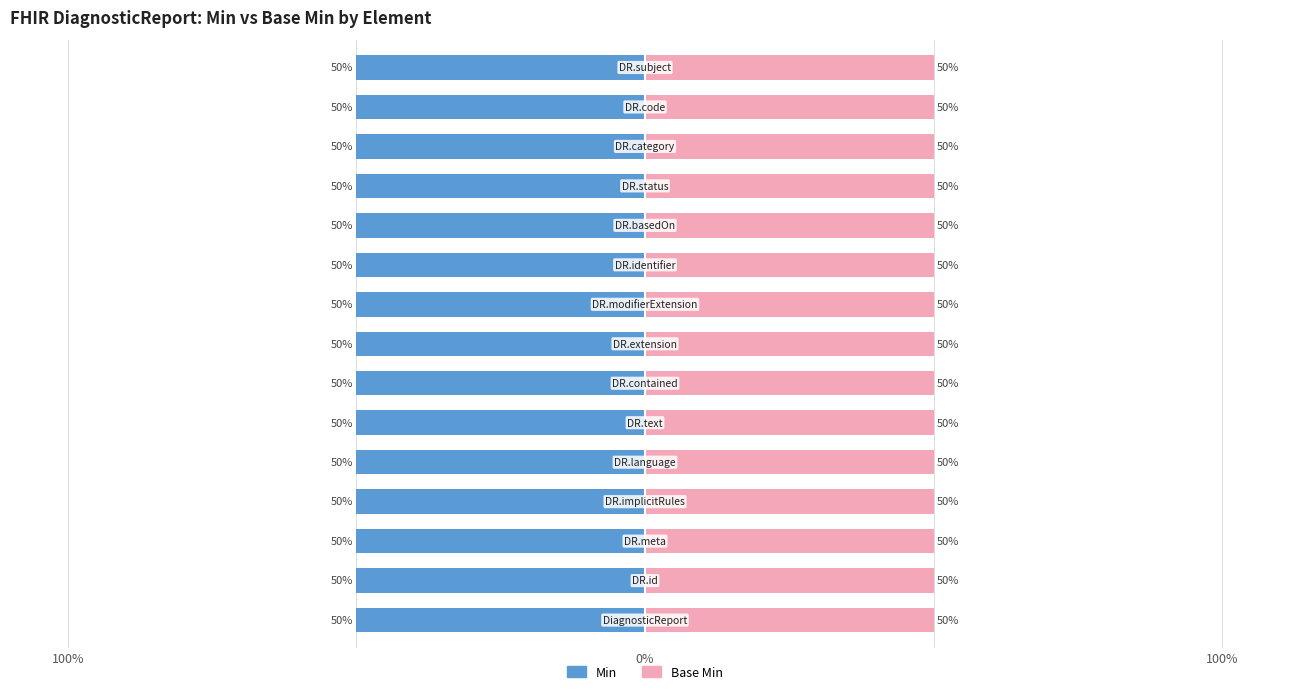

Are the bars grouped side by side (vs. stacked)?

Yes